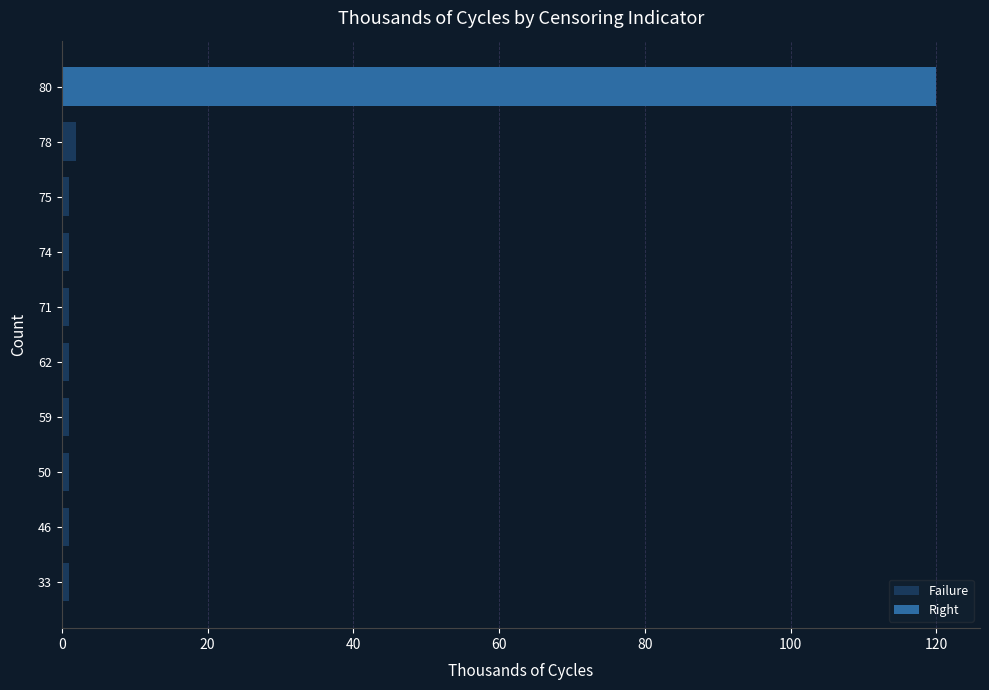

The Failure series shows 1 at 62. True or false?

True